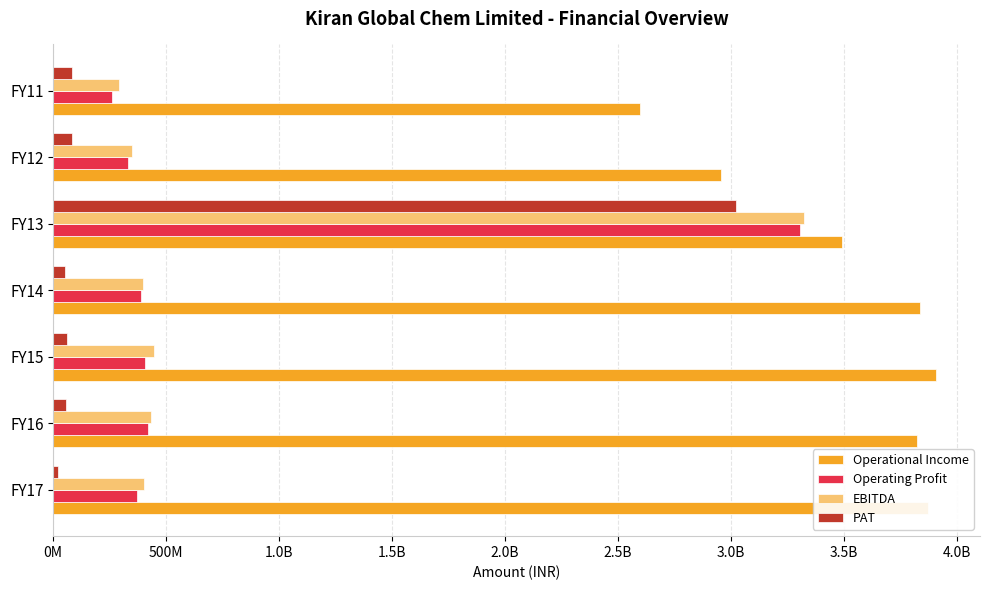

What are all the series names shown in the legend?

Operational Income, Operating Profit, EBITDA, PAT